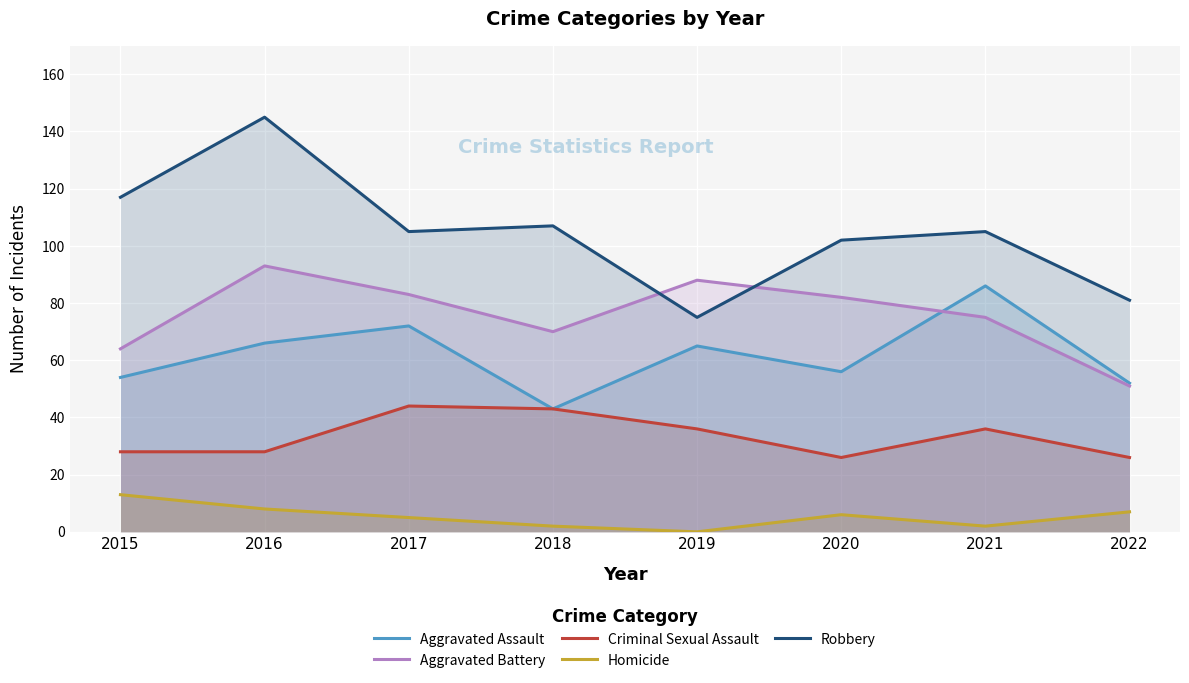

Between 2021 and 2017, which is larger?

2021